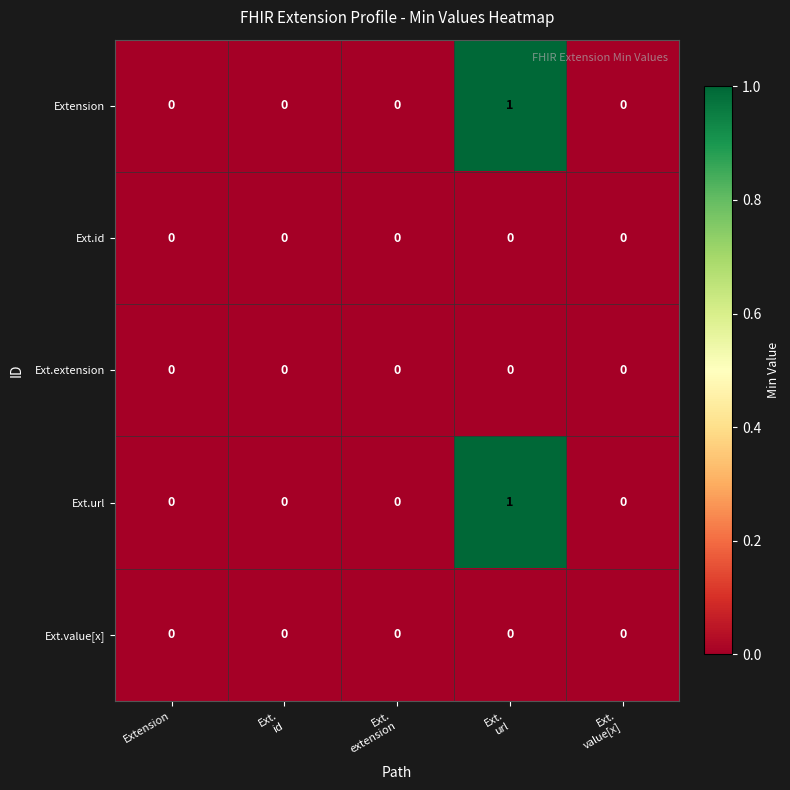

How many Extension values are between 0 and 1?

5